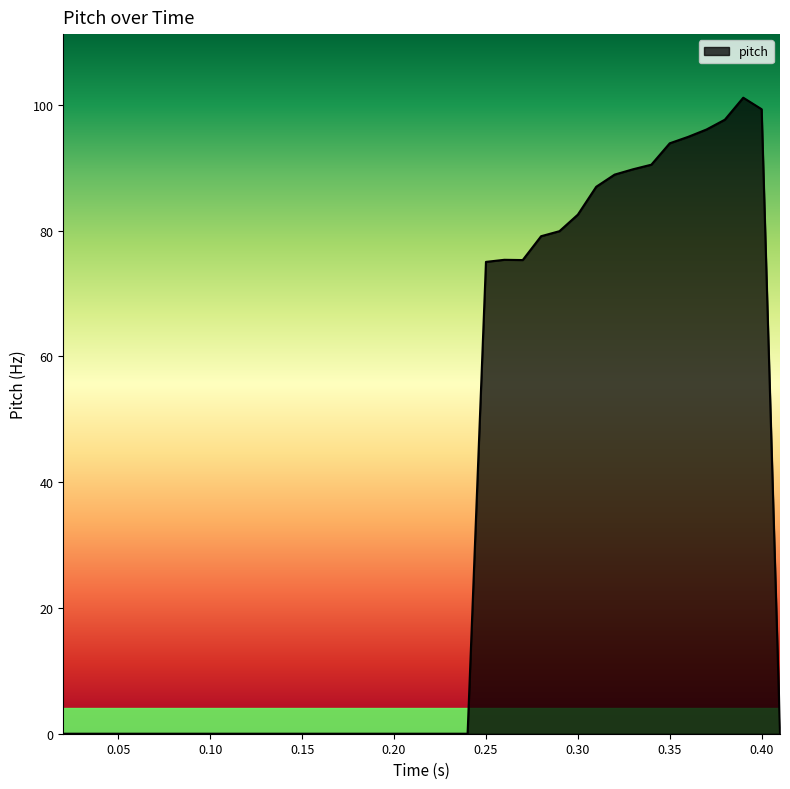

What is the maximum value shown in the chart?

101.1